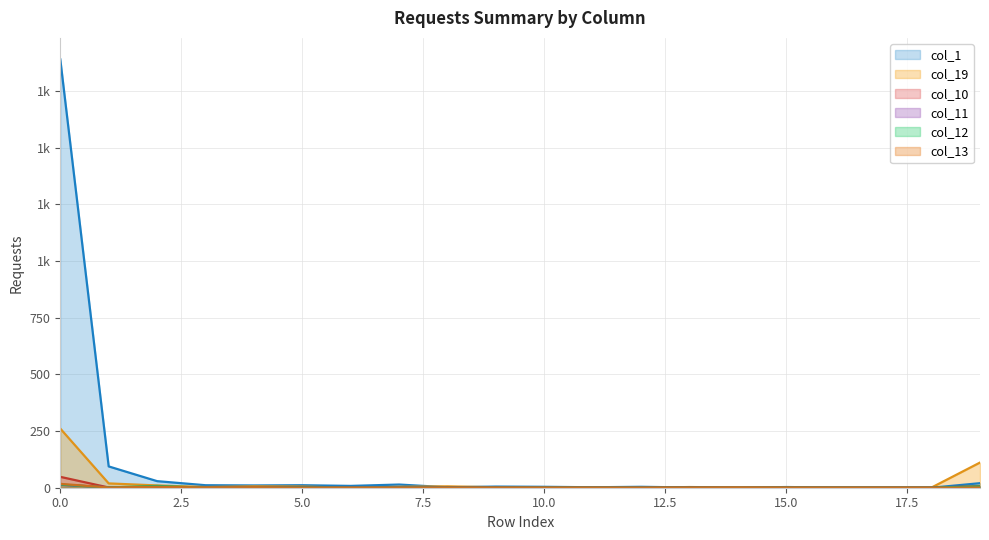

List the labels in order of col_19 value, smallest first.

6, 12, 10, 11, 14, 16, 17, 18, 9, 15, 3, 13, 7, 5, 4, 8, 2, 1, 19, 0